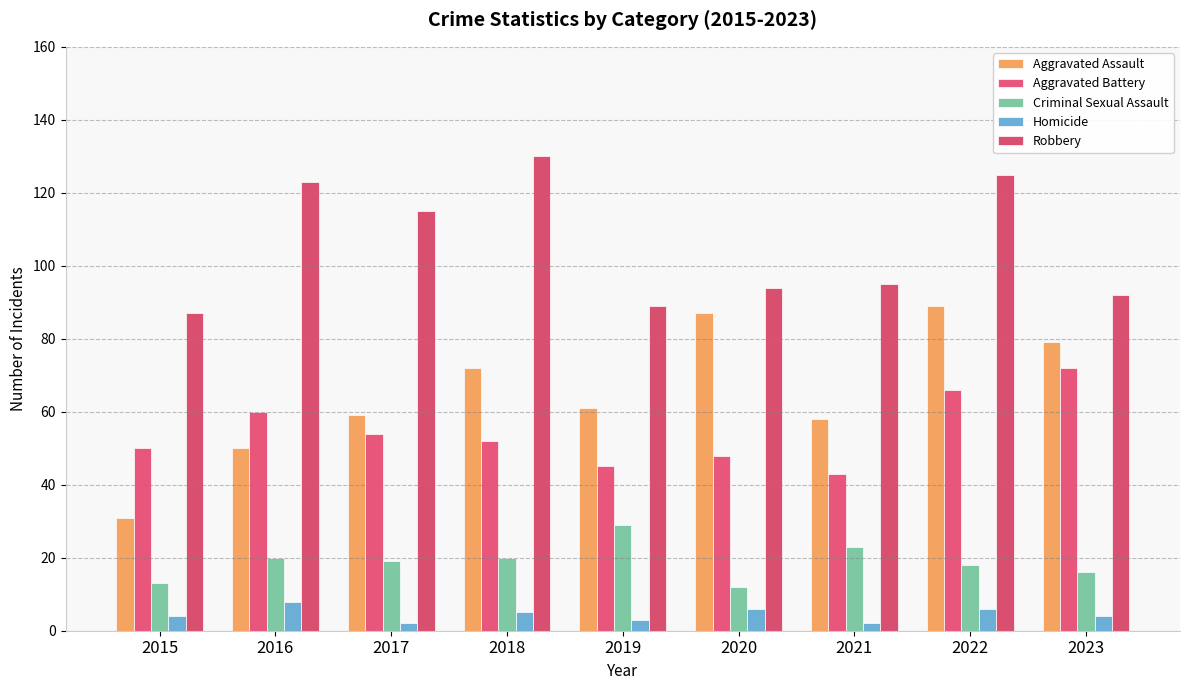

What is the approximate value of Homicide at 2017?

2